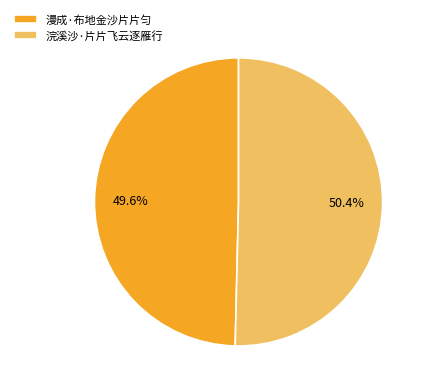

Which has a higher value, 浣溪沙·片片飞云逐雁行 or 漫成·布地金沙片片匀?

浣溪沙·片片飞云逐雁行